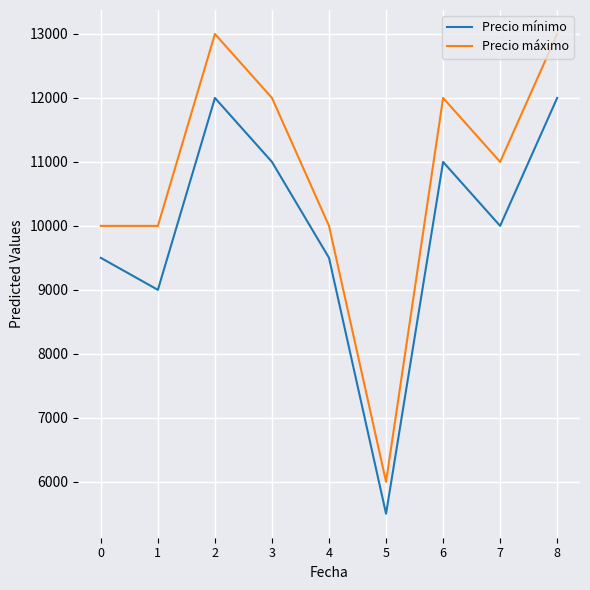

Is it true that Precio máximo equals 10000 at 0?

True